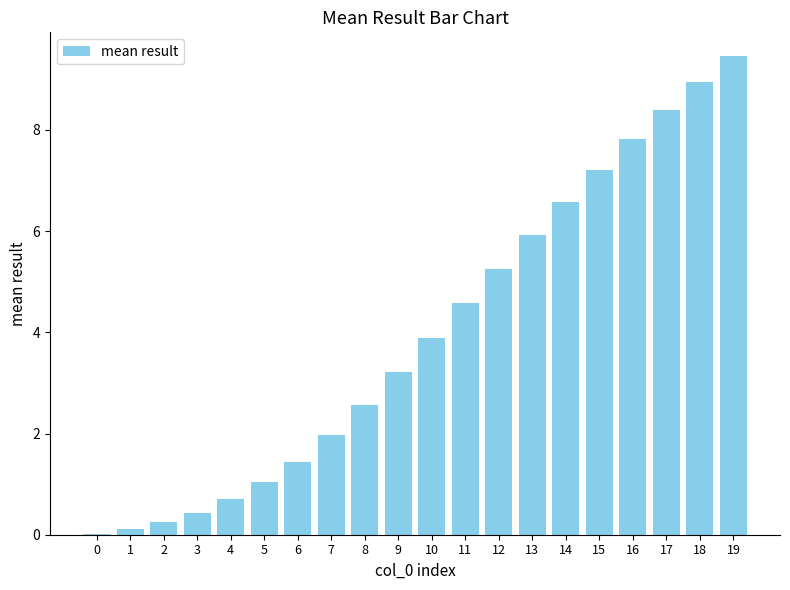

Is it true that the value at 12 is 5.3?

True